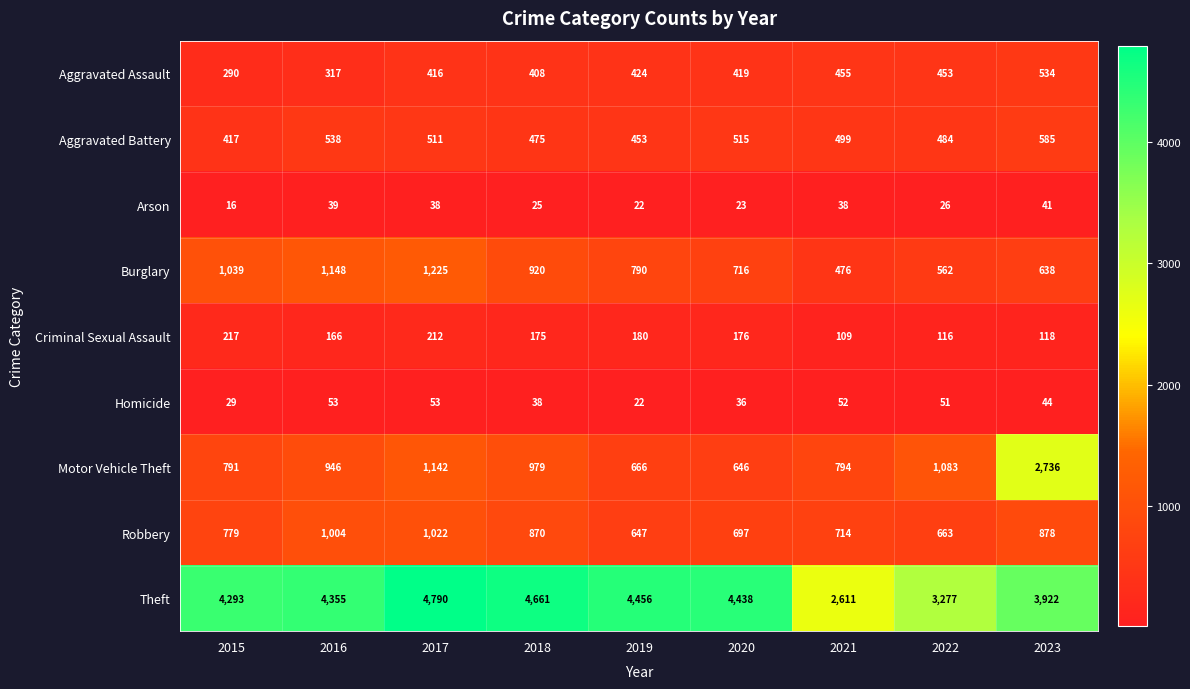

Which category has the lowest value across all series?

2015